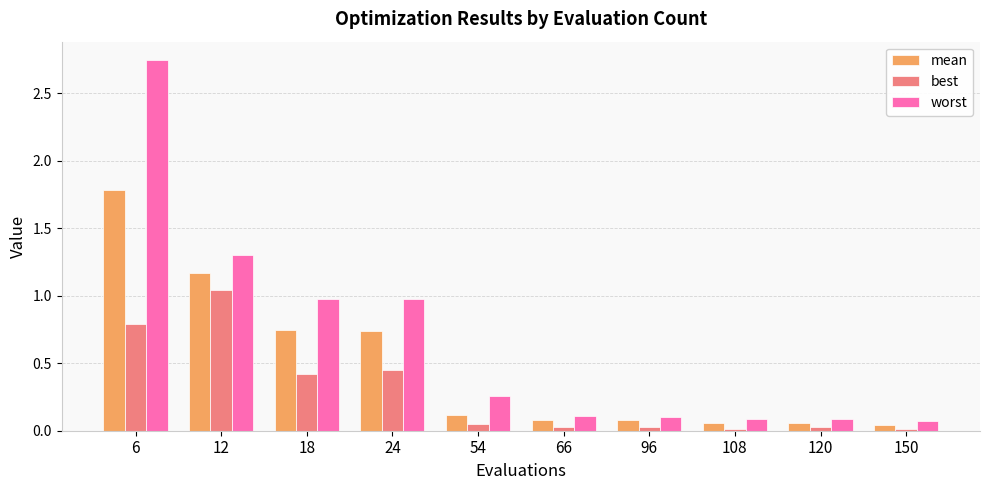

What are all the series names shown in the legend?

mean, best, worst